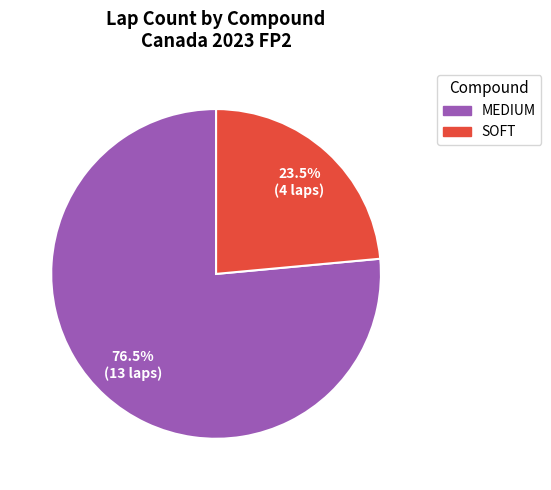

Approximately how many times larger is the value at SOFT compared to MEDIUM?

0.3